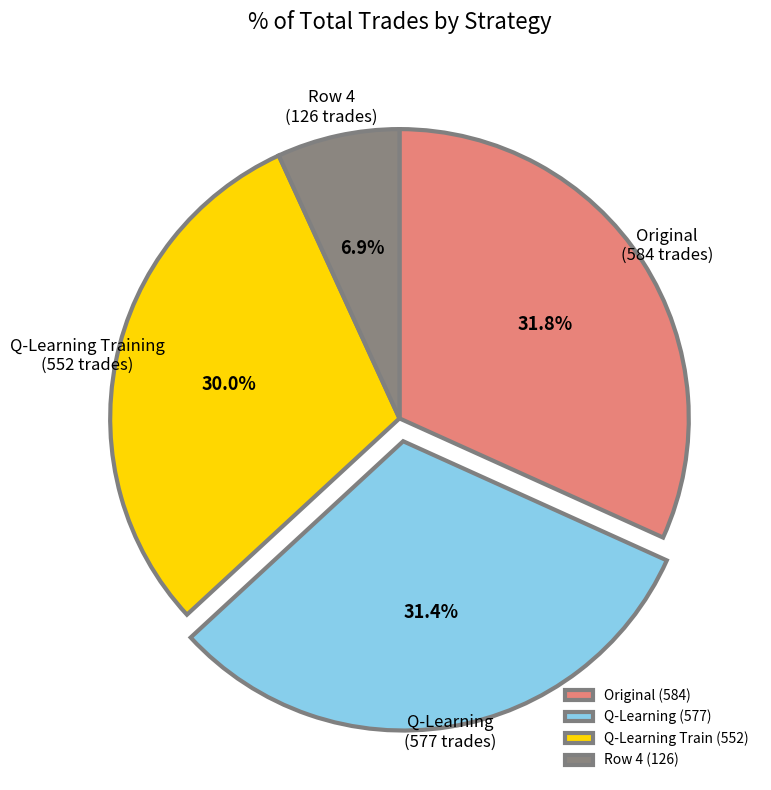

Which slice is the smallest?

Row 4 (126)